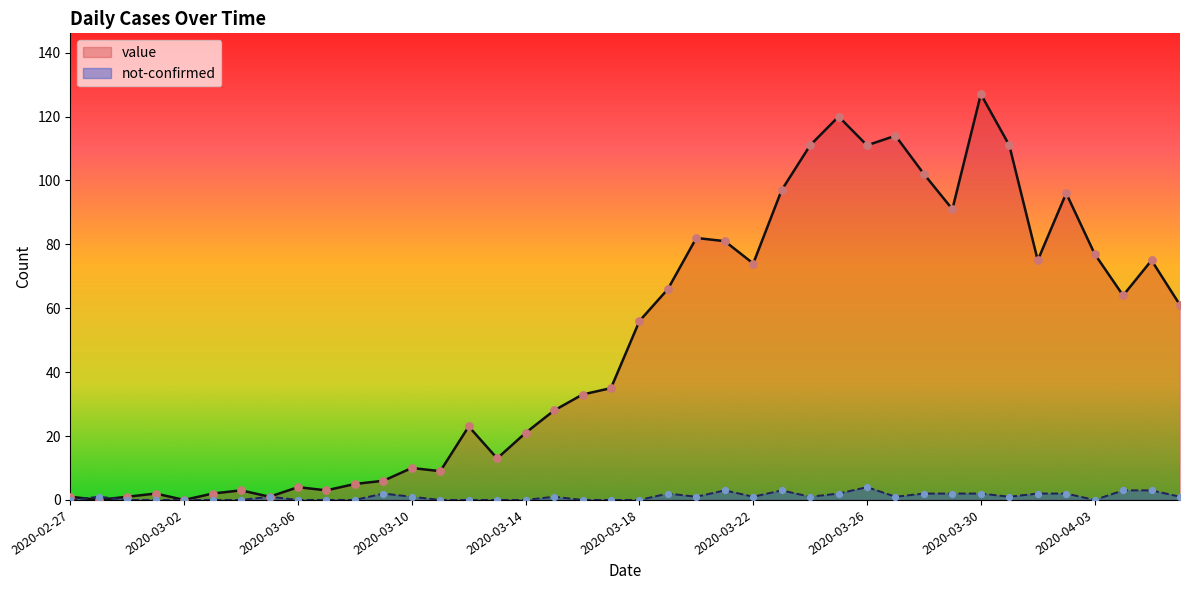

Which series has the largest Y range (max minus min)?

value